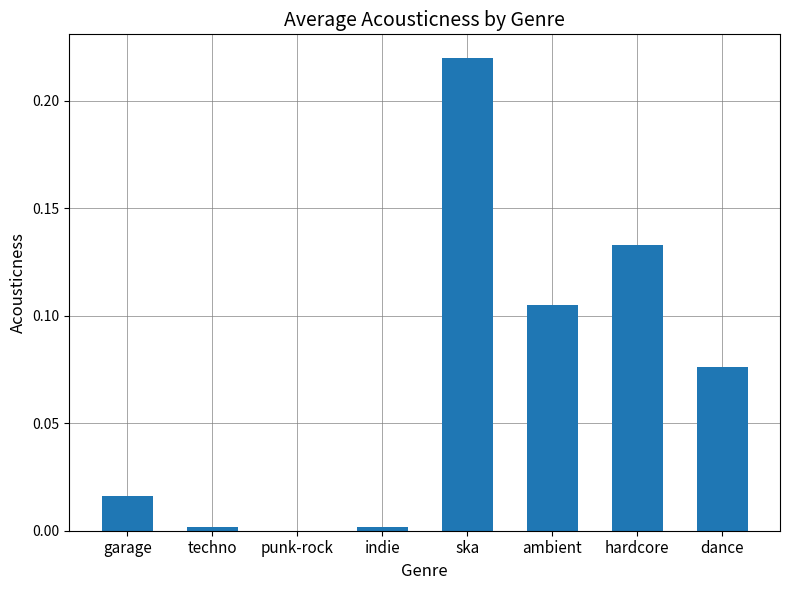

True or false: the data shows 0.4 at ska.

False